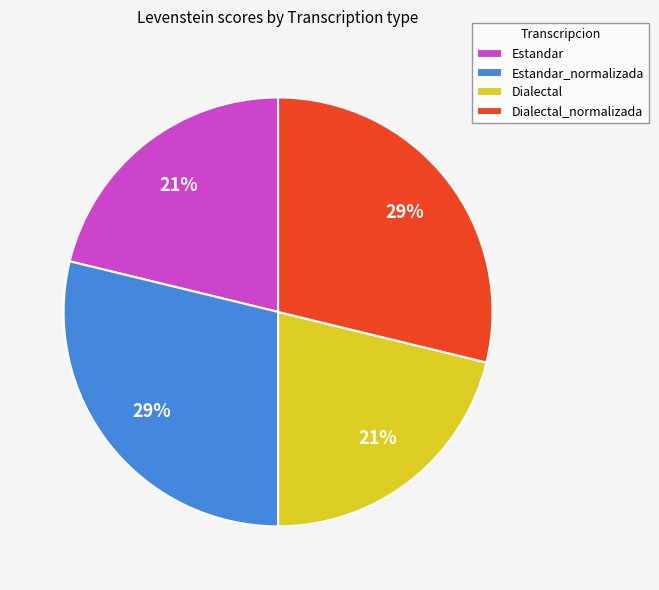

To the nearest percent, what is the combined percentage of Estandar and Dialectal_normalizada?

50%